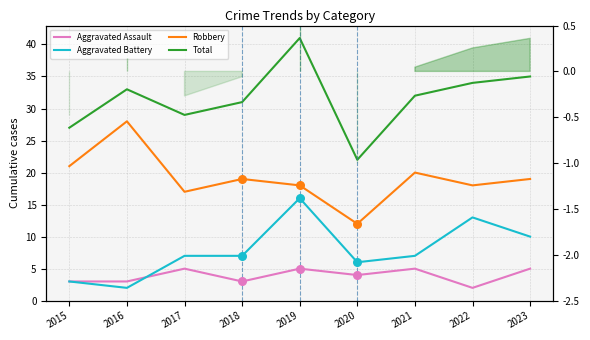

What are all the series names shown in the legend?

Aggravated Assault, Aggravated Battery, Robbery, Total